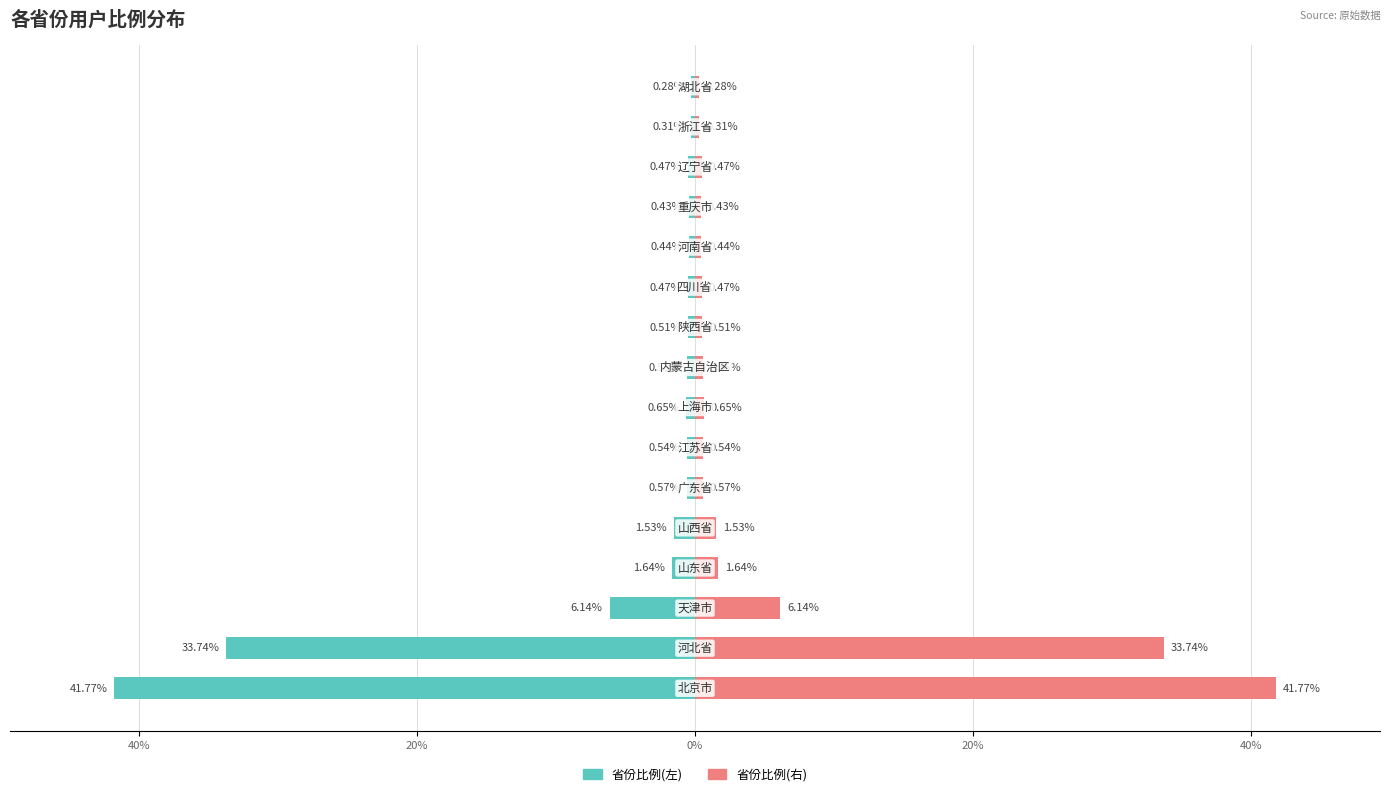

The 比例(右向) series shows 0.5 at 10. True or false?

True